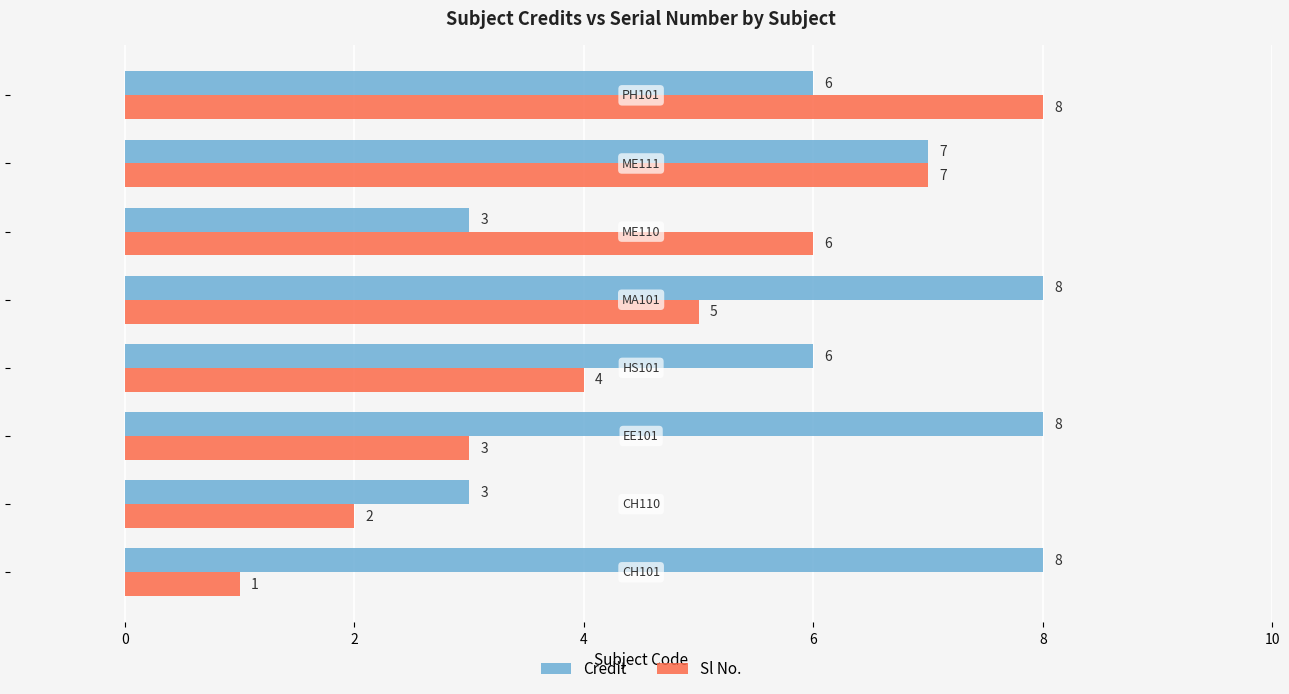

Which series has the widest spread of values?

Sl No.